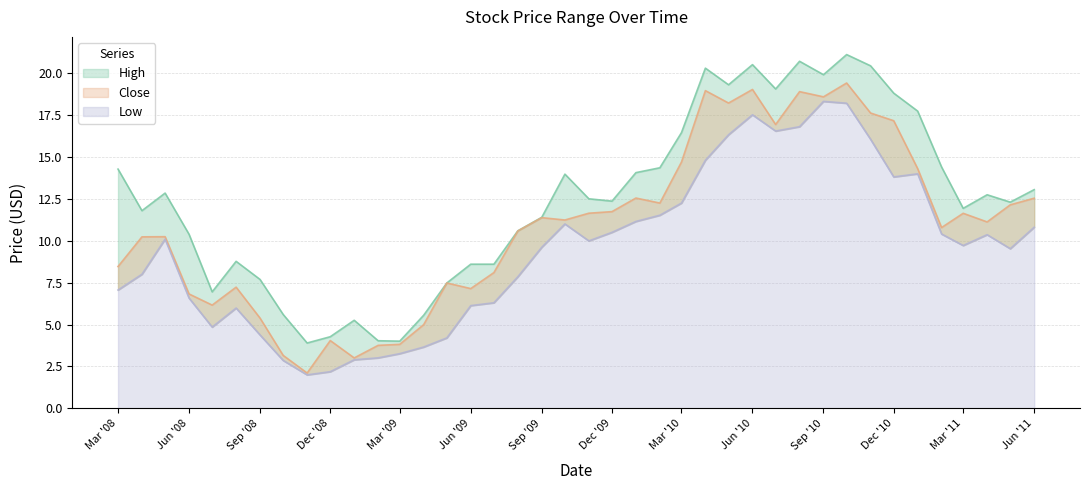

Rank the series at 2011-04 from highest to lowest value.

High, Close, Low